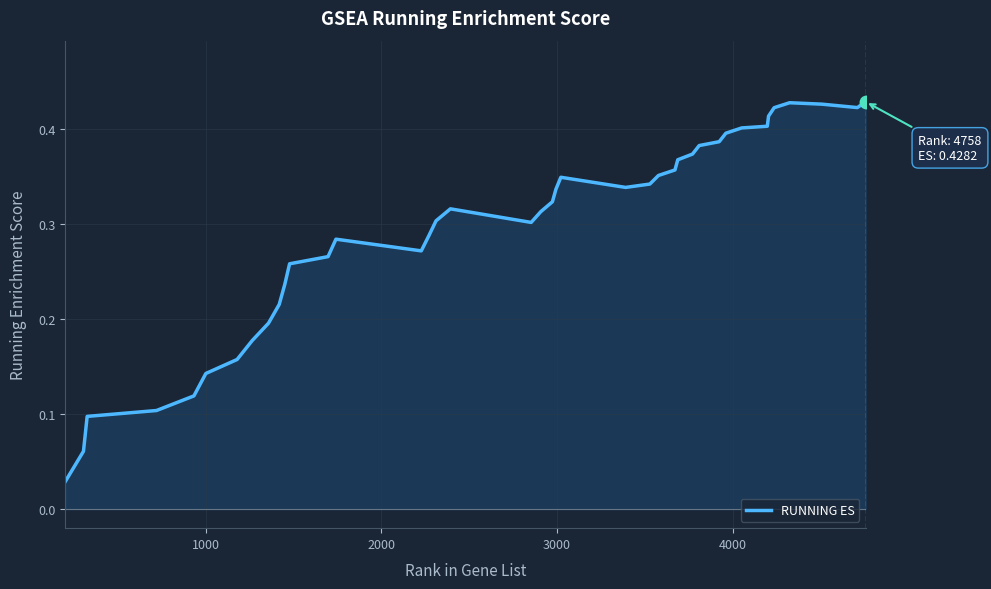

Is this an area chart (filled region under the line)?

Yes